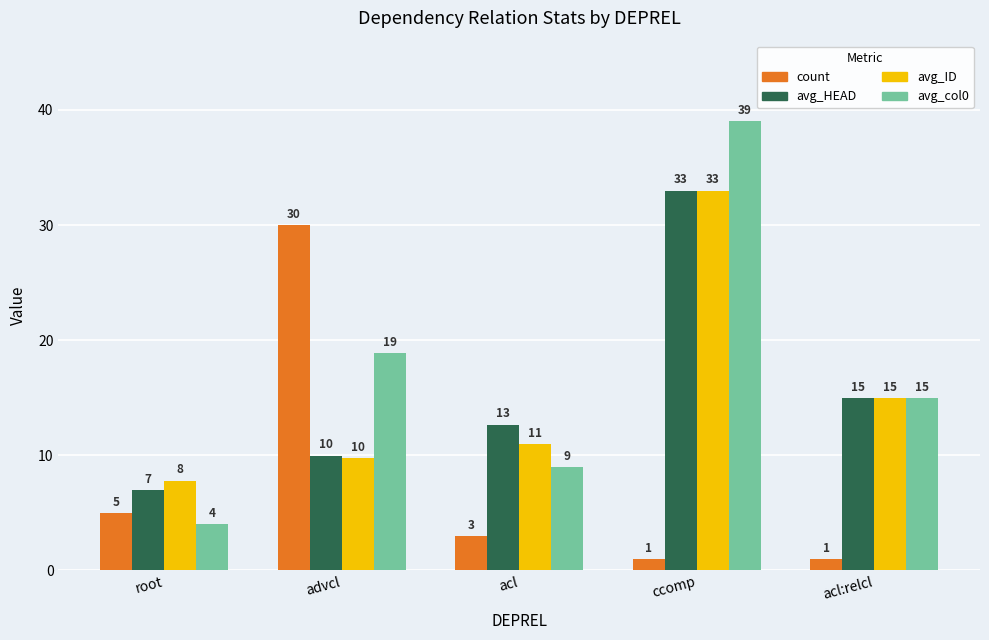

At which label does count reach its peak?

advcl